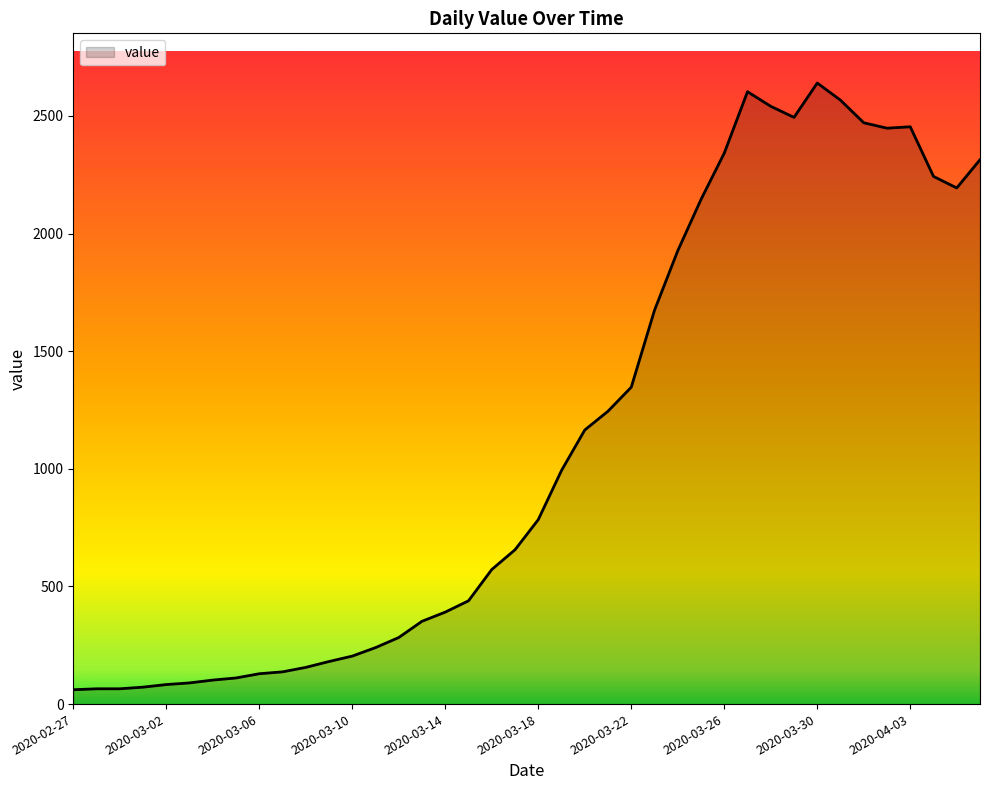

What is the smallest value displayed?

61